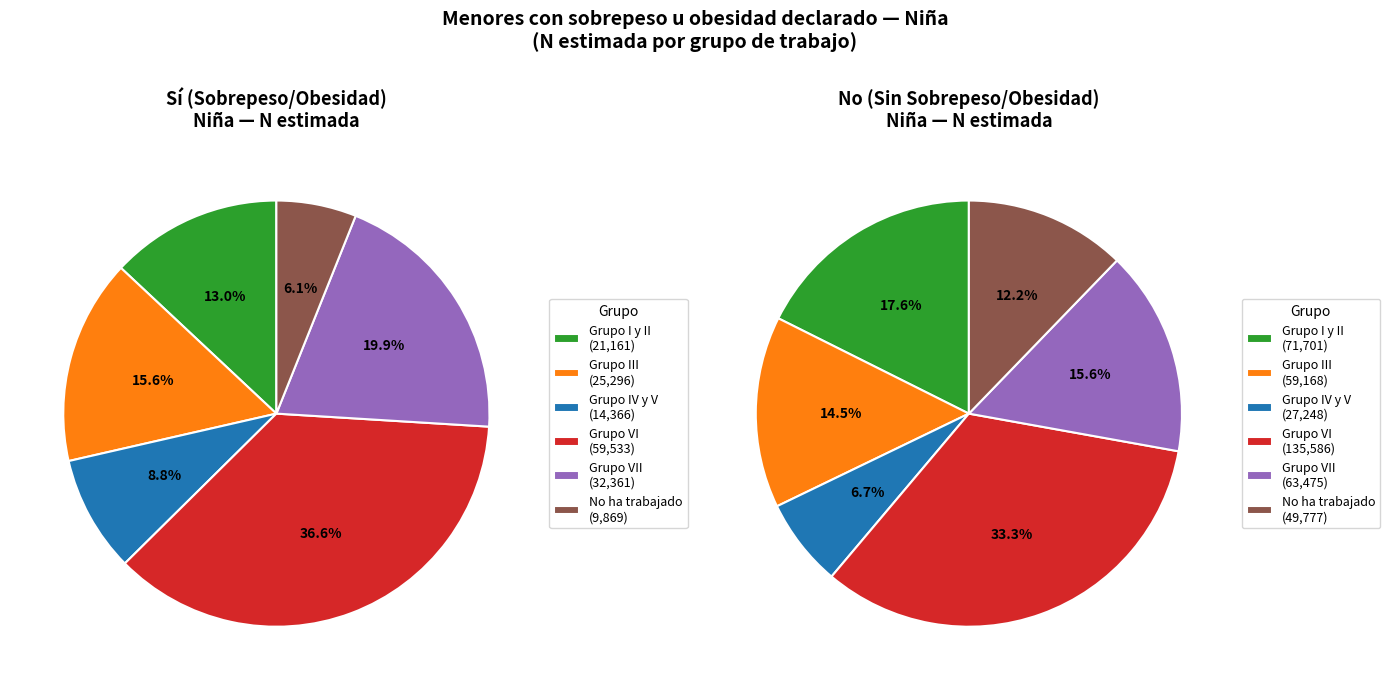

To the nearest percent, what is the difference between the Grupo VII and Grupo I y II slice percentages?

2%